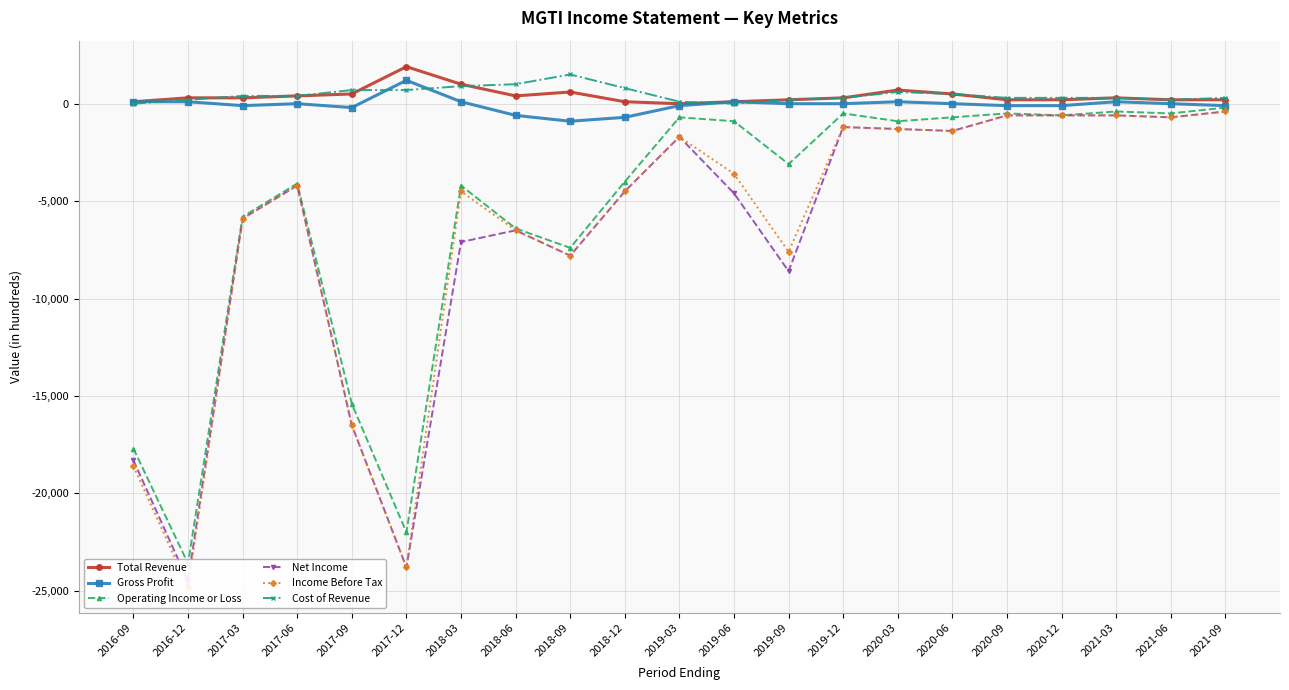

What is the value of the Gross Profit point at the 11th from the left?

-100